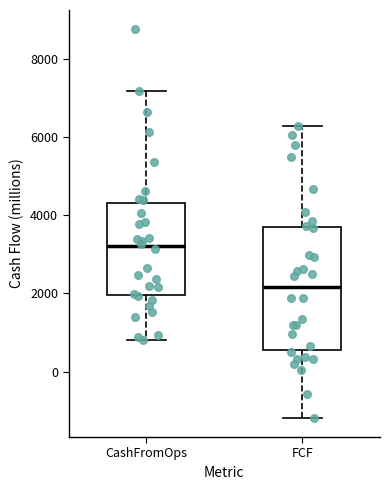

Which box is the tallest, from its lower edge to its upper edge?

FCF